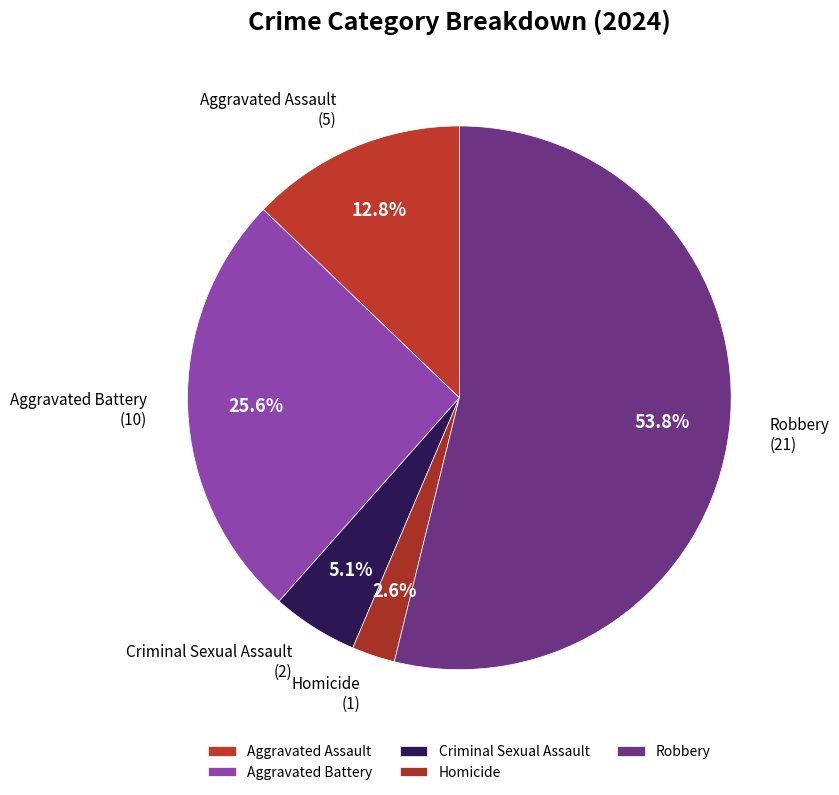

Which slice is the smallest?

Homicide